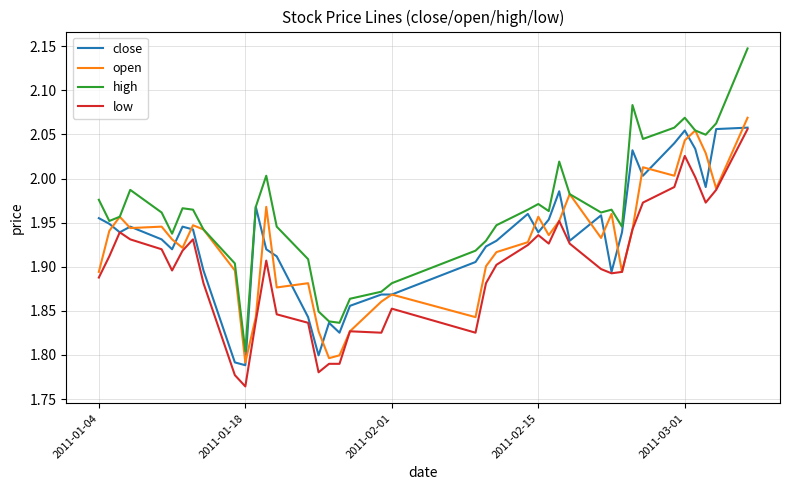

Which series has the largest total across all categories?

high